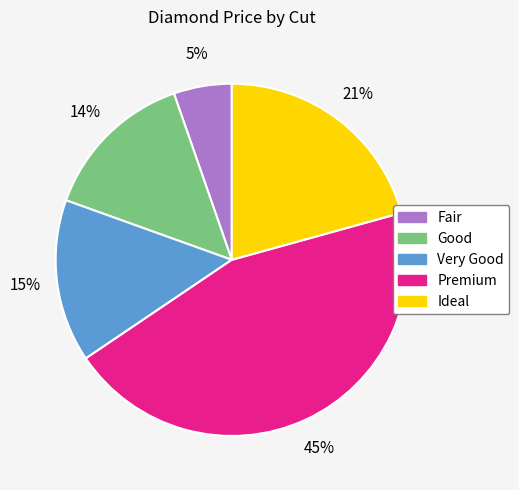

Does any single category account for the majority?

No